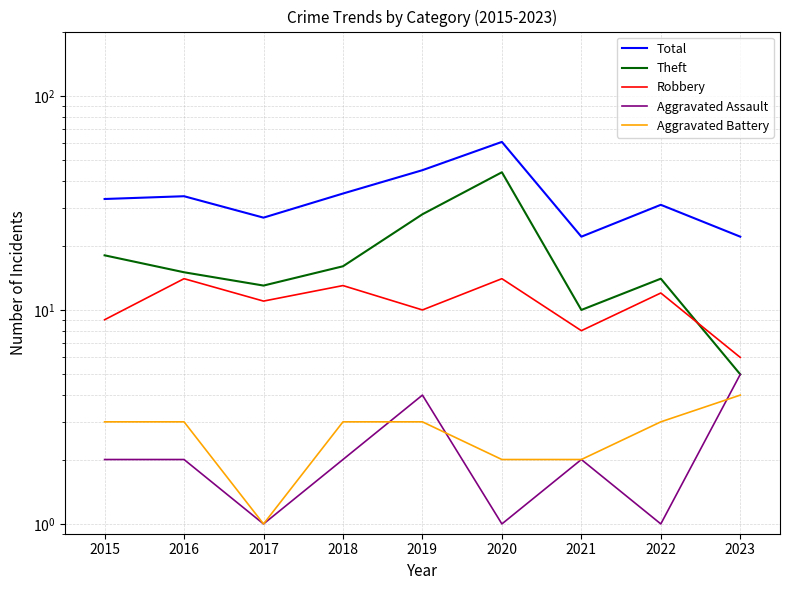

Is this an area chart (filled region under the line)?

No